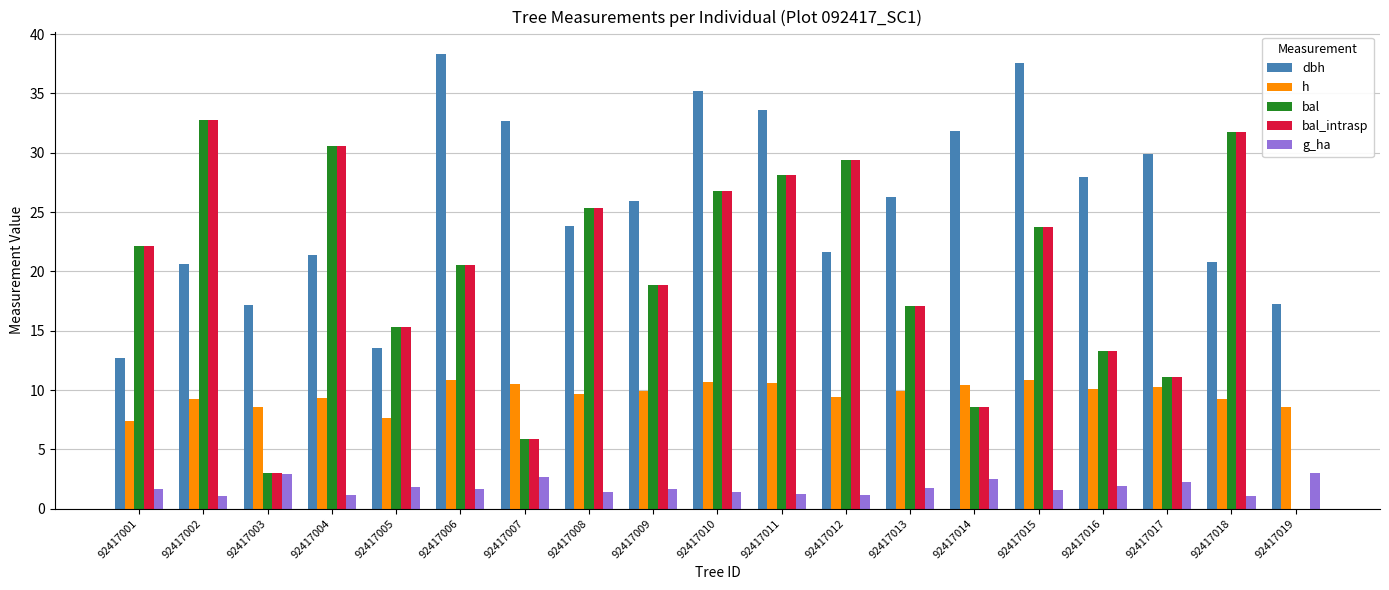

At which label does h first exceed 9?

92417002